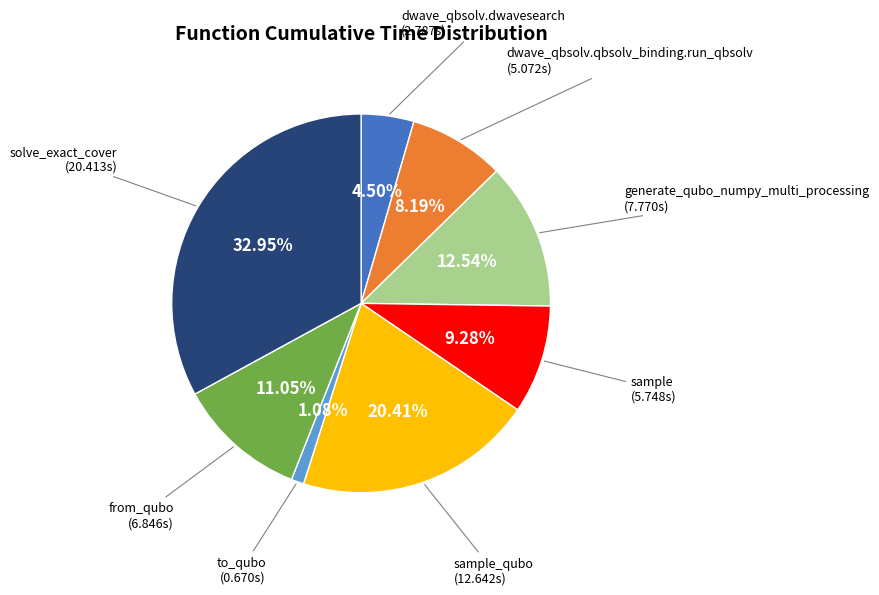

Is there any slice that represents more than half of the pie?

No